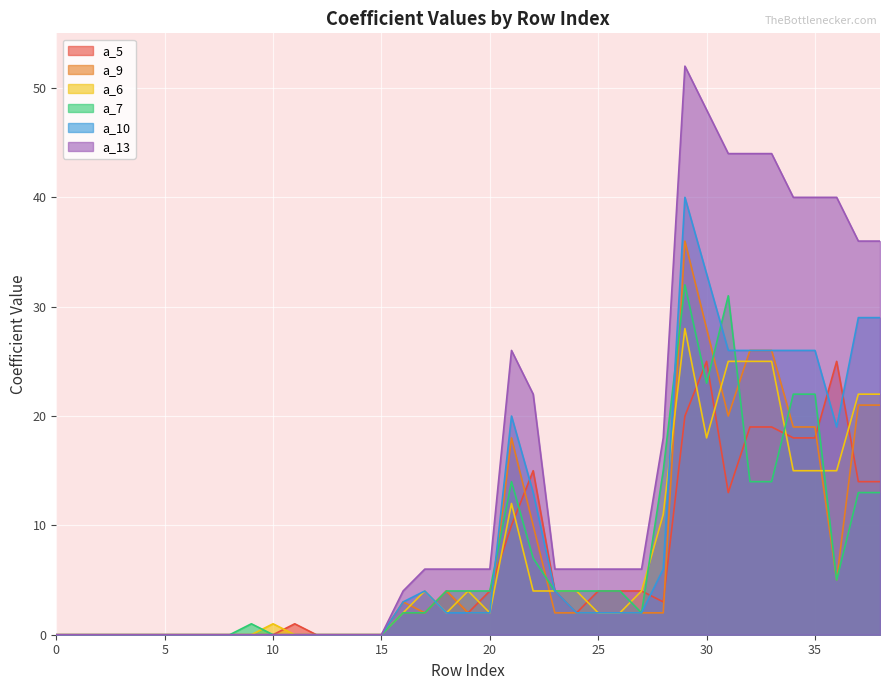

True or false: a_6 has a value of 16 at 13.

False